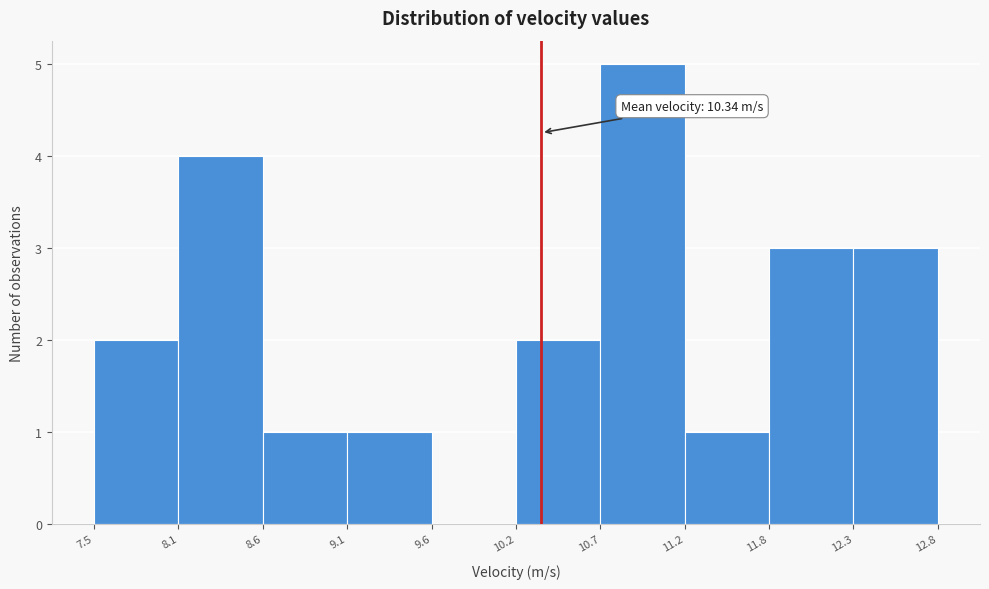

Over which range of the x-axis is the bar tallest?

10.7 to 11.2